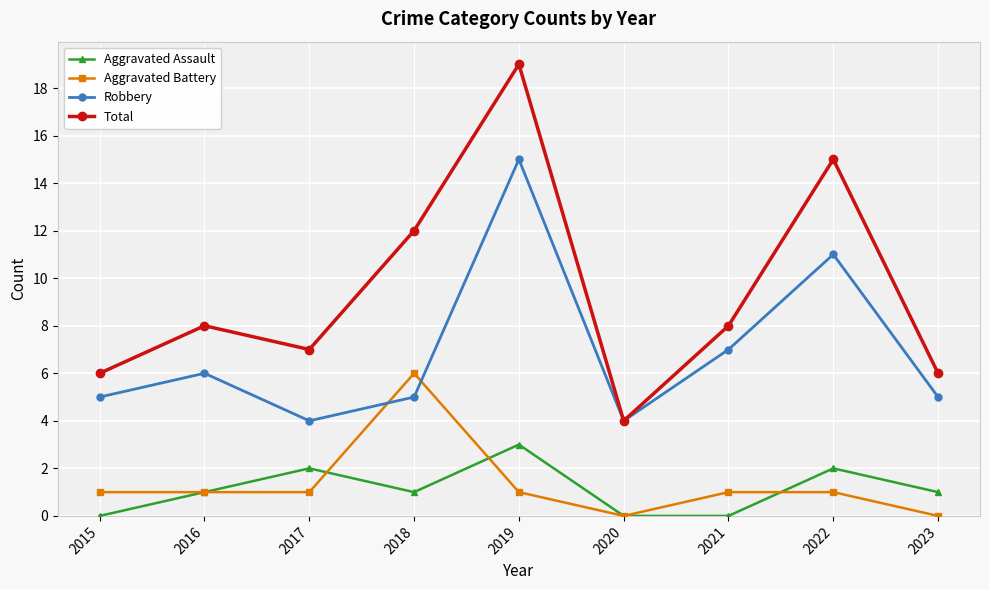

At which label does Aggravated Assault reach its peak?

2019